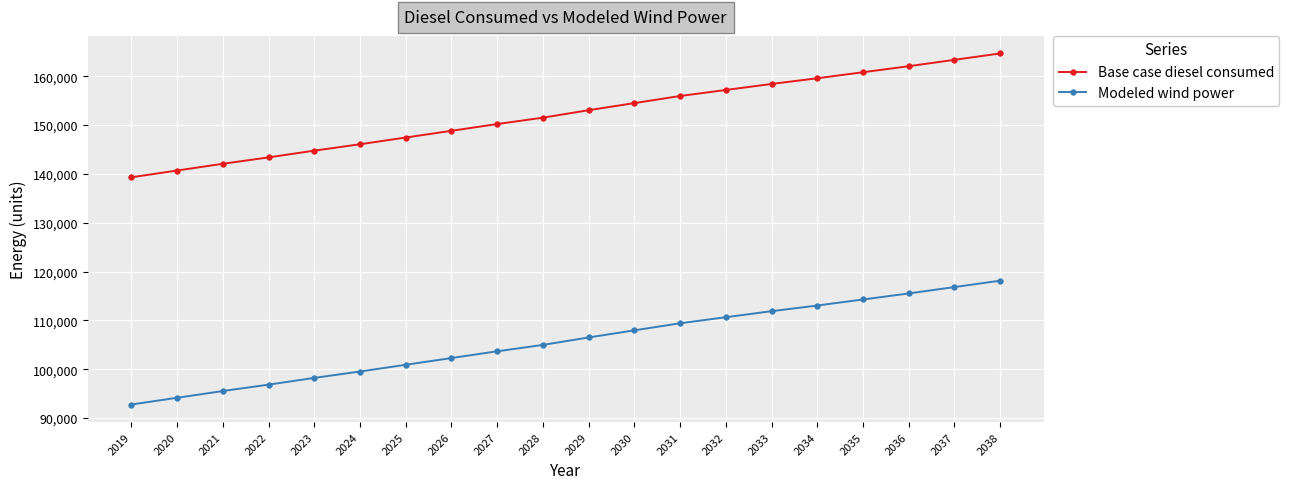

What are all the series names shown in the legend?

Base case diesel consumed, Modeled wind power